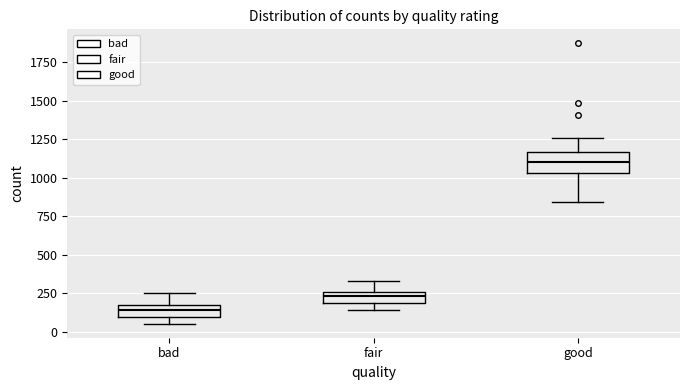

Where is the upper edge of the box for bad on the y-axis? The values are not printed on the chart, so give them approximately, as read against the axis.

150